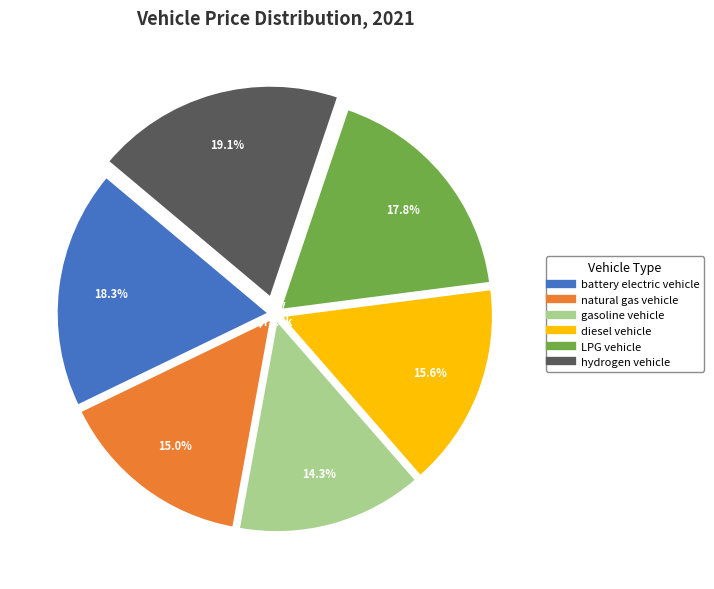

Does any single category account for the majority?

No